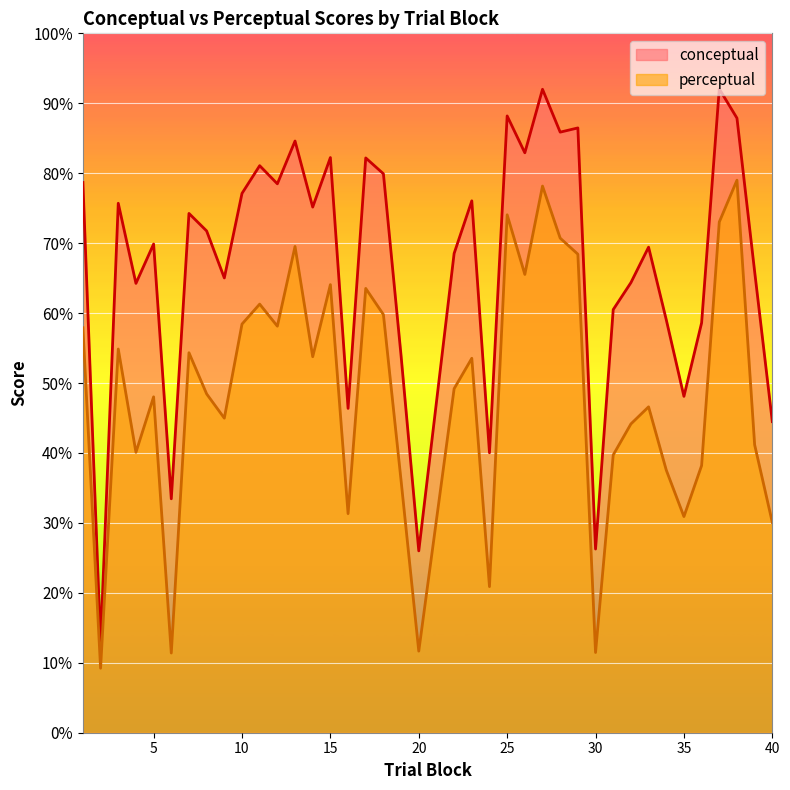

Where does the perceptual series first go above 49?

1